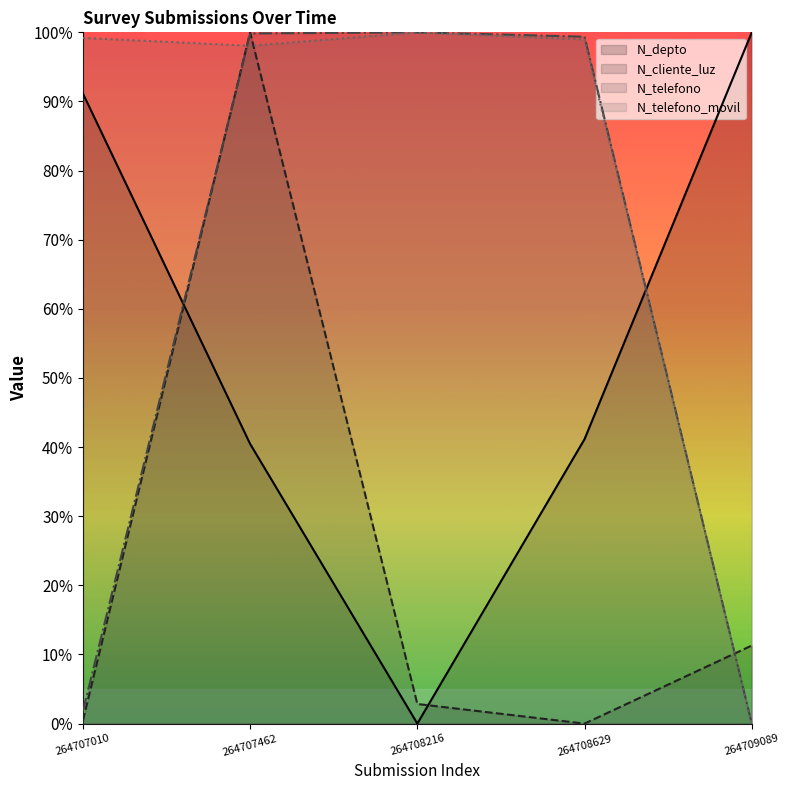

What are all the series names shown in the legend?

N_depto, N_cliente_luz, N_telefono, N_telefono_movil